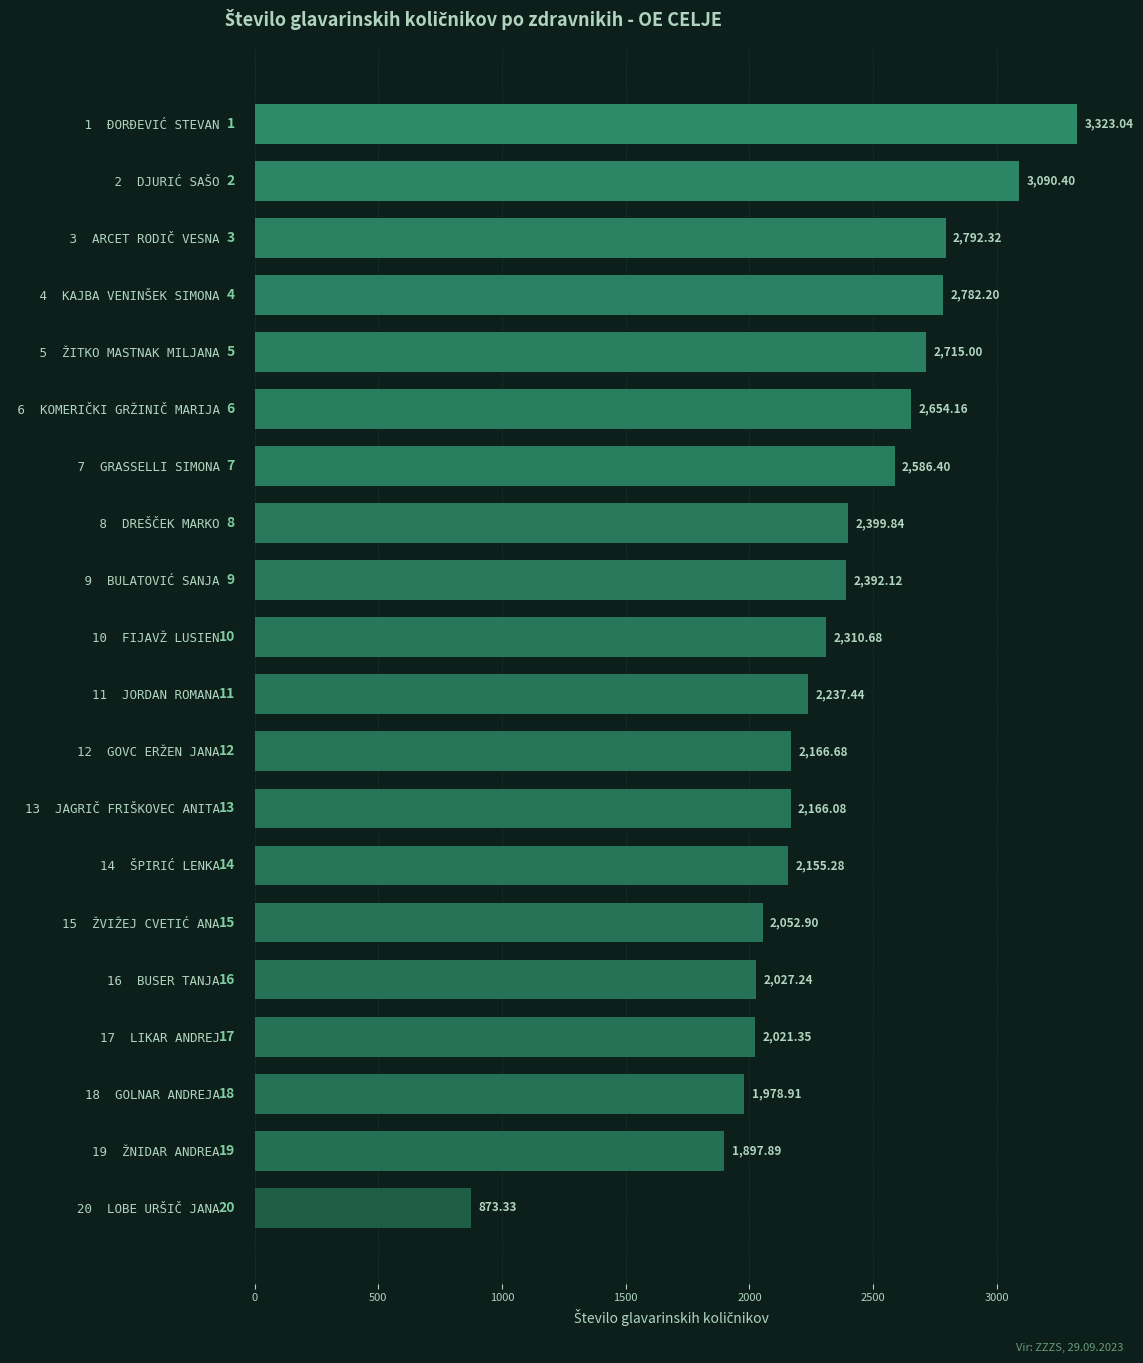

Which category has the highest value across all series?

 1  ĐORĐEVIĆ STEVAN